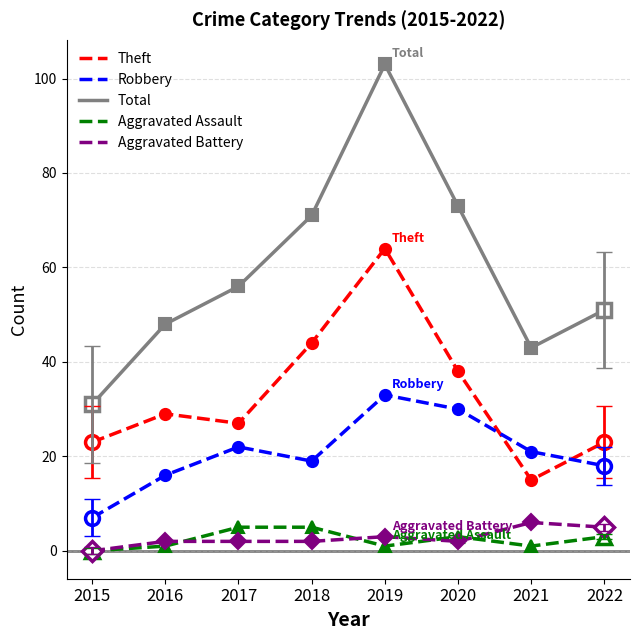

At which category is the sum across all series the highest?

2019